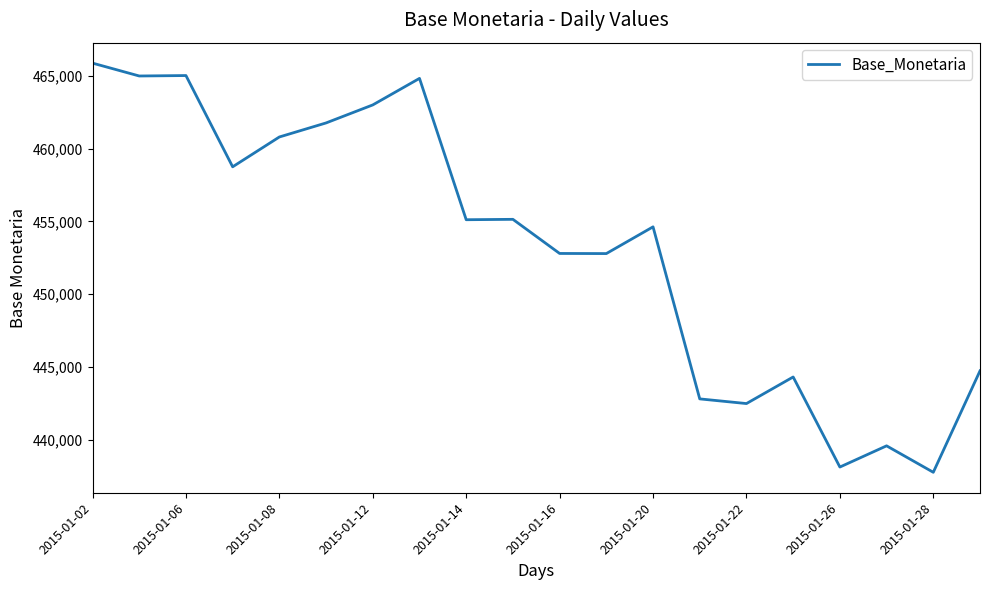

What is the maximum value shown in the chart?

465862